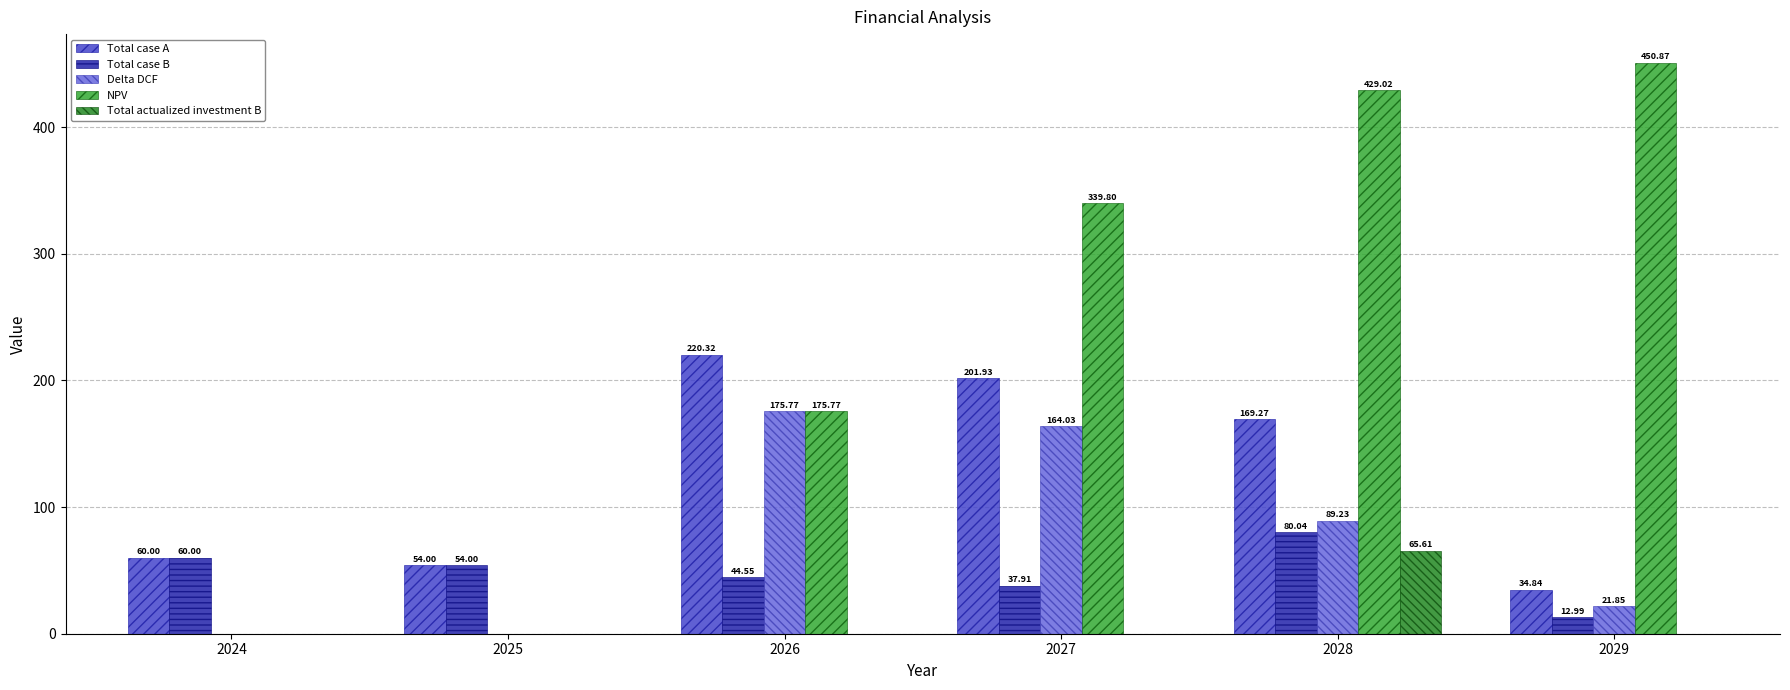

What is the sum of all Total actualized investment B values?

65.6